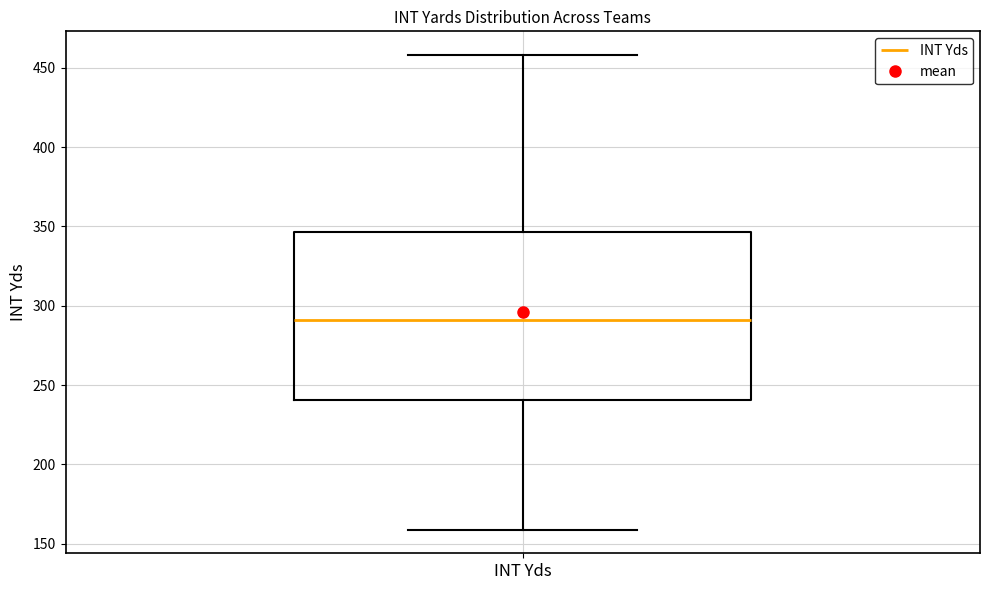

Where does the median line of the box for INT Yds sit on the y-axis? The values are not printed on the chart, so give them approximately, as read against the axis.

290